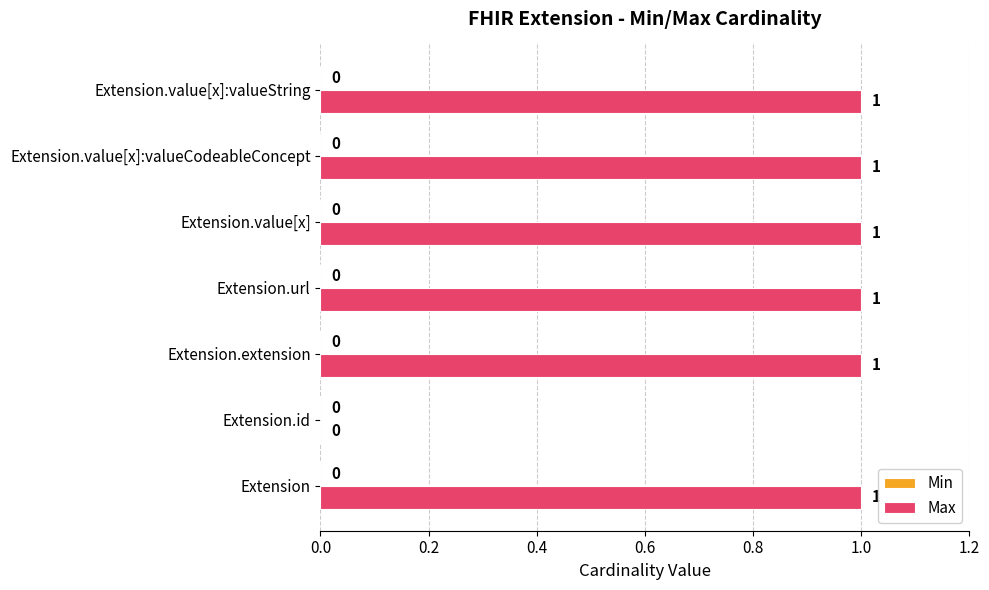

Reading top to bottom, list all the values displayed in this chart.

Extension.value[x]:valueString=1	Extension.value[x]:valueCodeableConcept=1	Extension.value[x]=1	Extension.url=1	Extension.extension=1	Extension.id=0	Extension=1